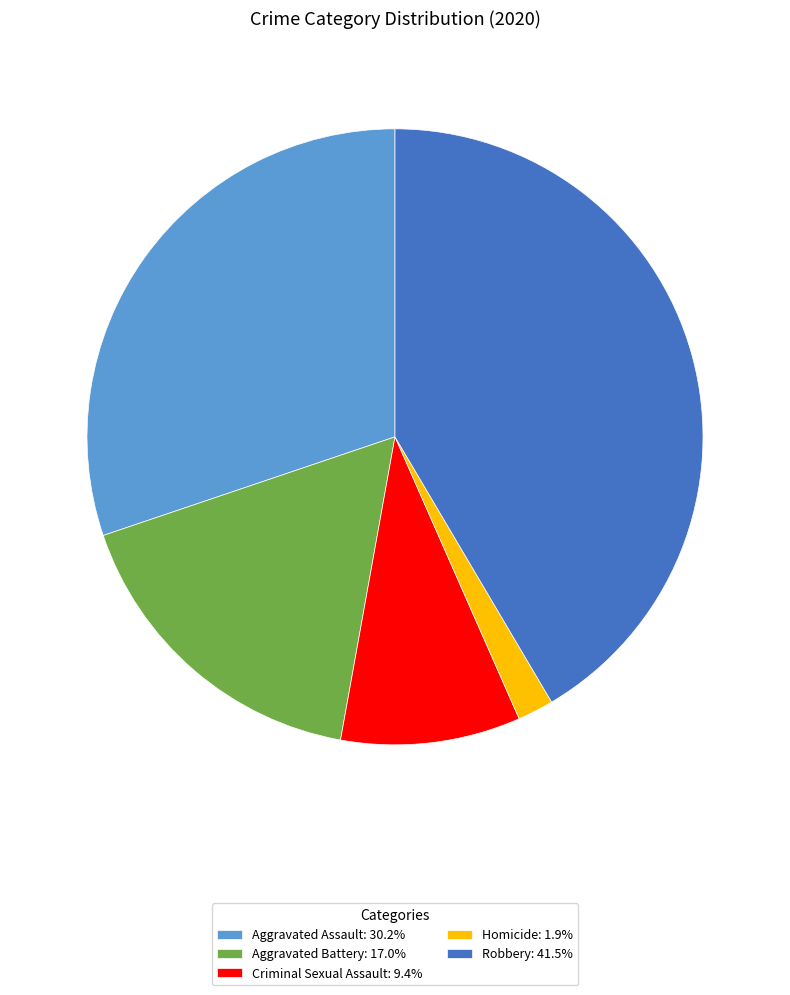

How many slices are in this pie chart?

5